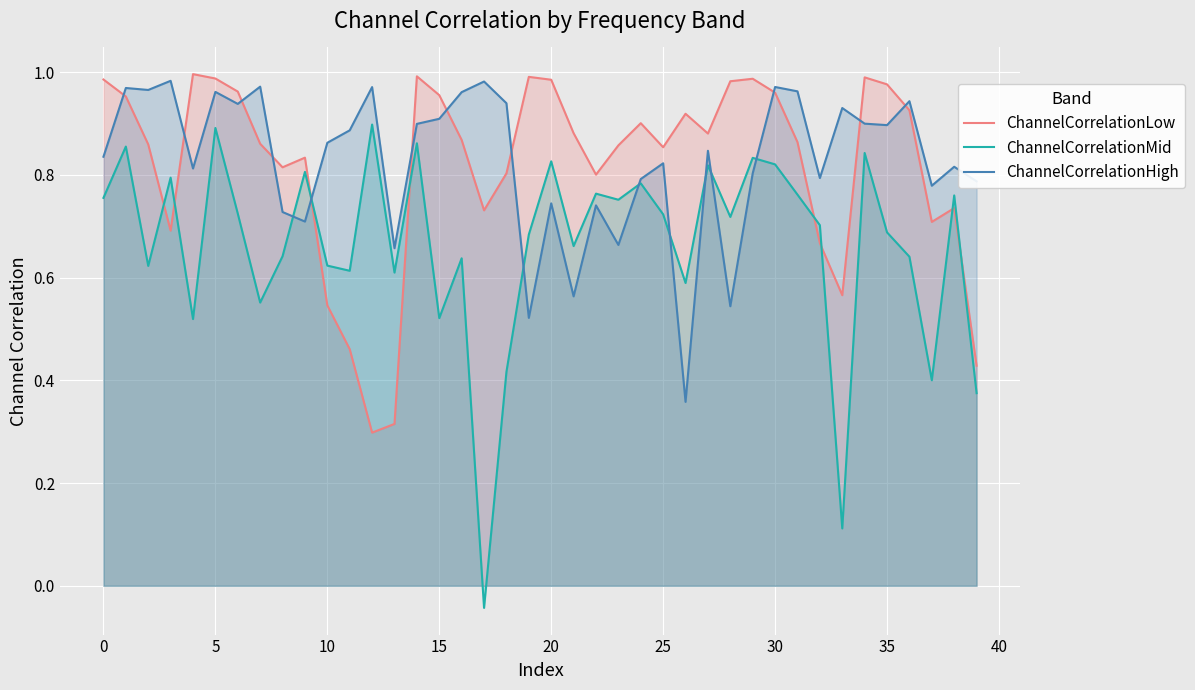

True or false: ChannelCorrelationHigh has a value of 1.4 at 38.

False